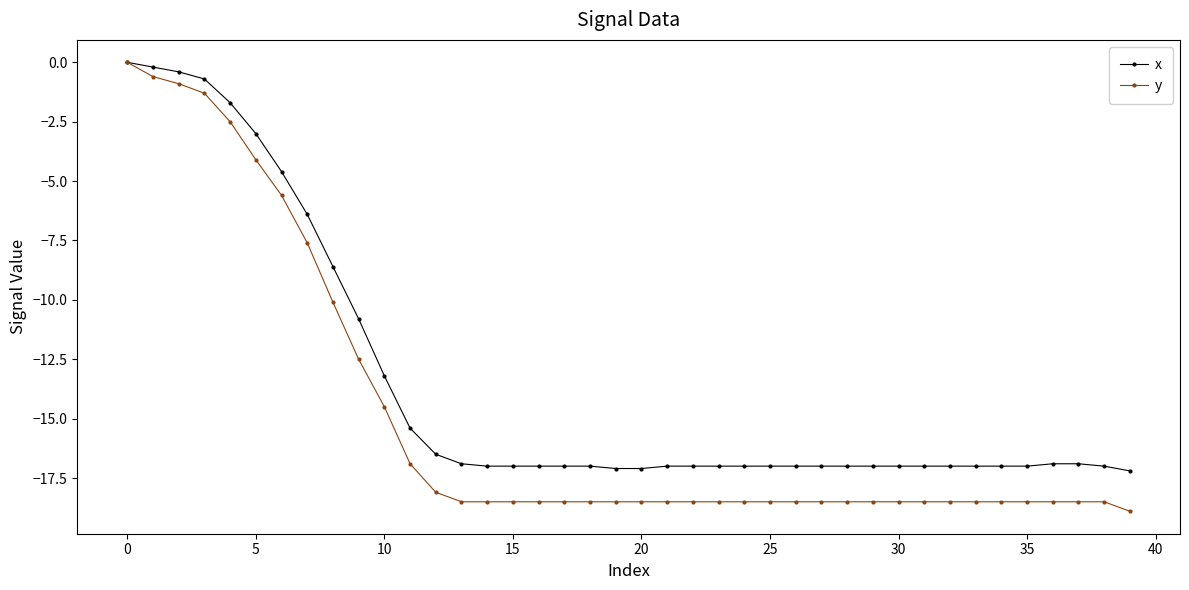

What is the lowest value of the x series?

-17.2